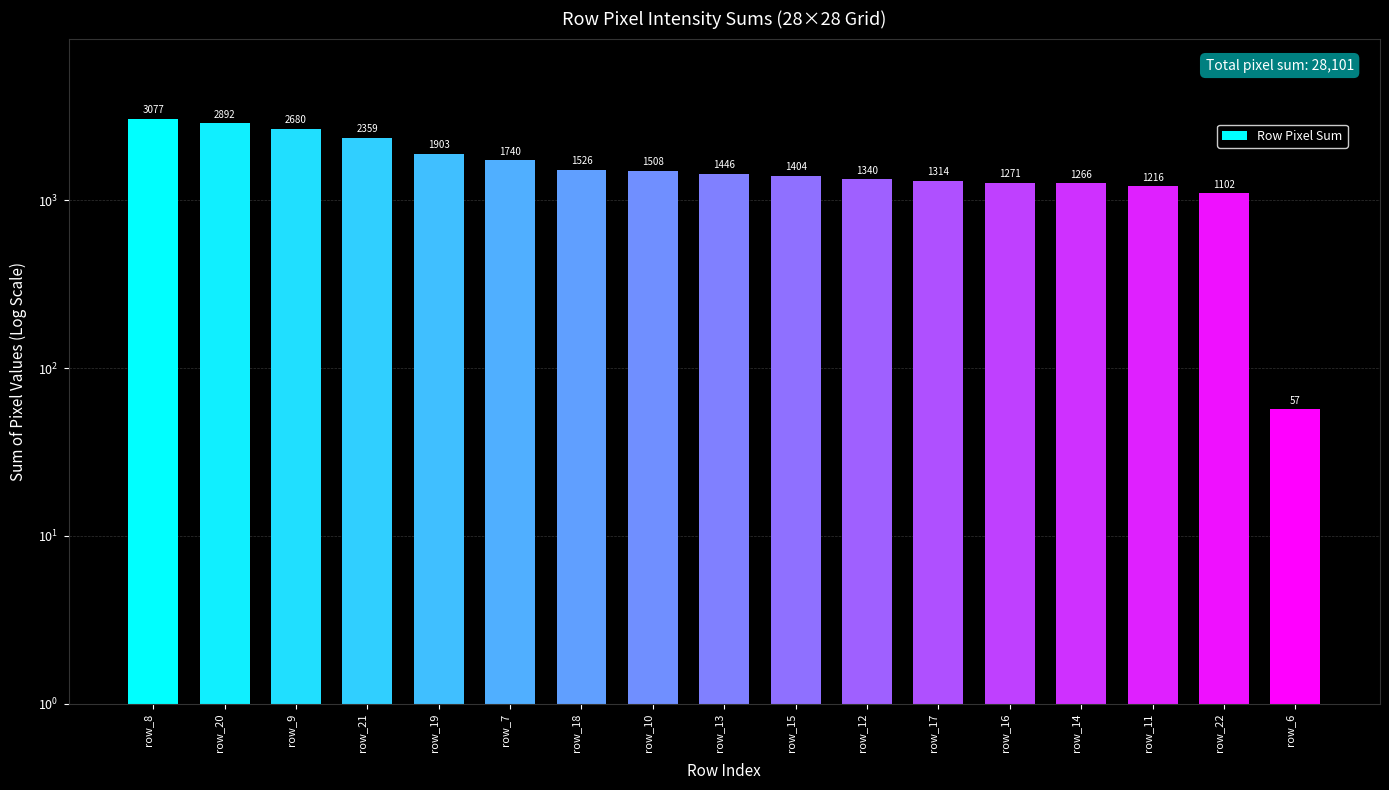

Count the number of categories in the chart.

17